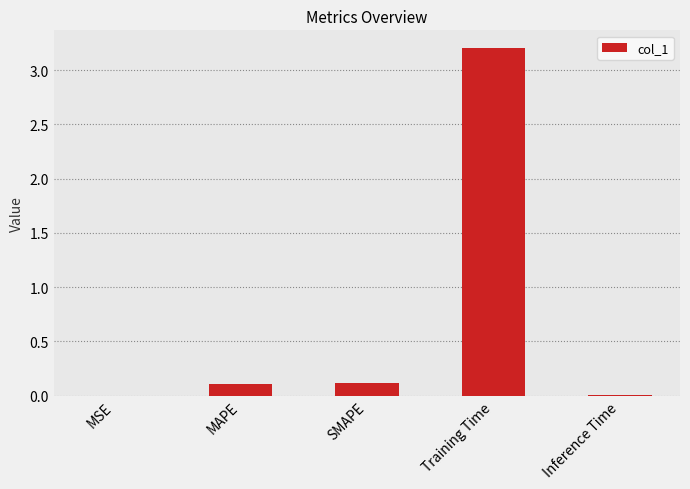

True or false: the data shows 0.1 at MAPE.

True